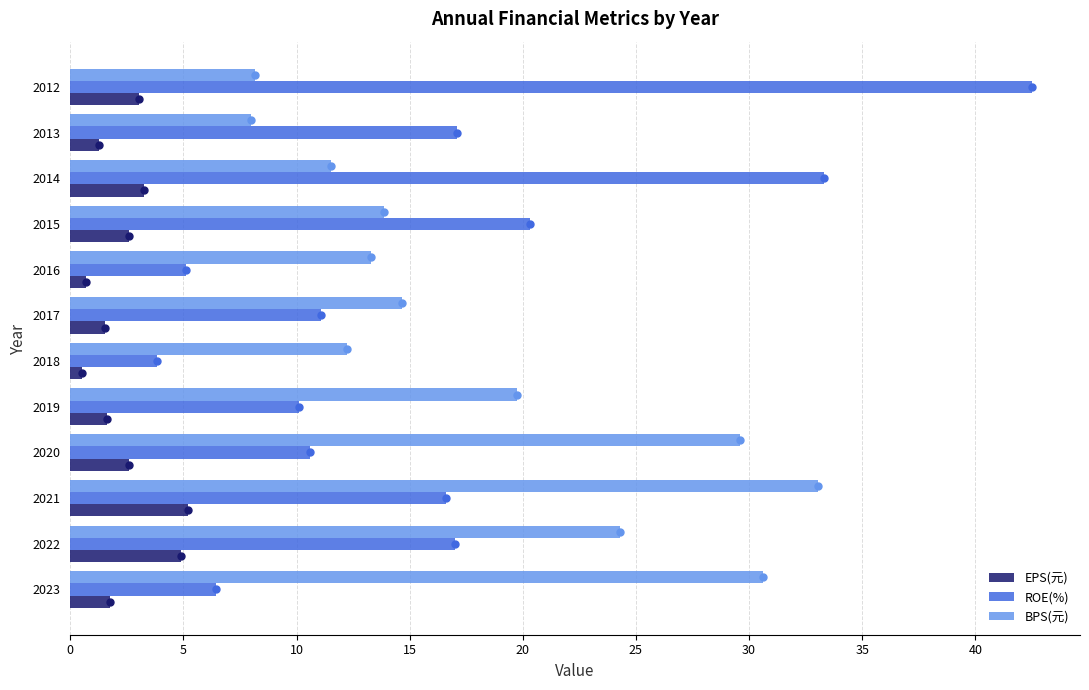

At 2023, list the series in order from largest to smallest.

BPS(元), ROE(%), EPS(元)